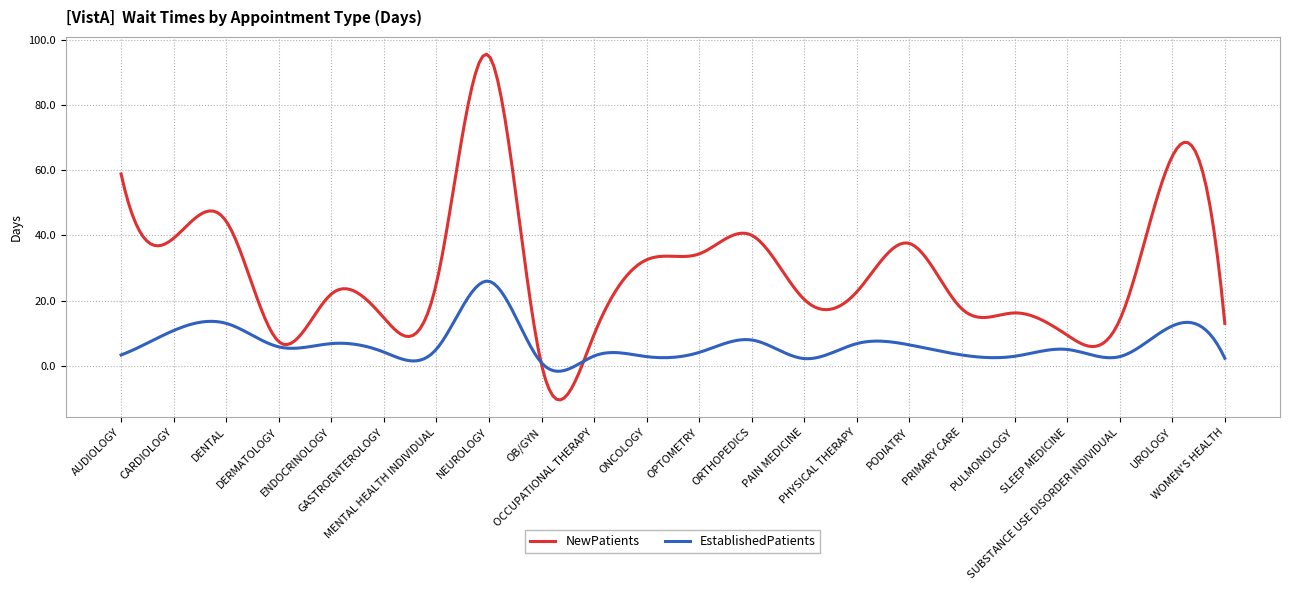

Rank the series by their maximum value, from highest to lowest.

NewPatients, EstablishedPatients